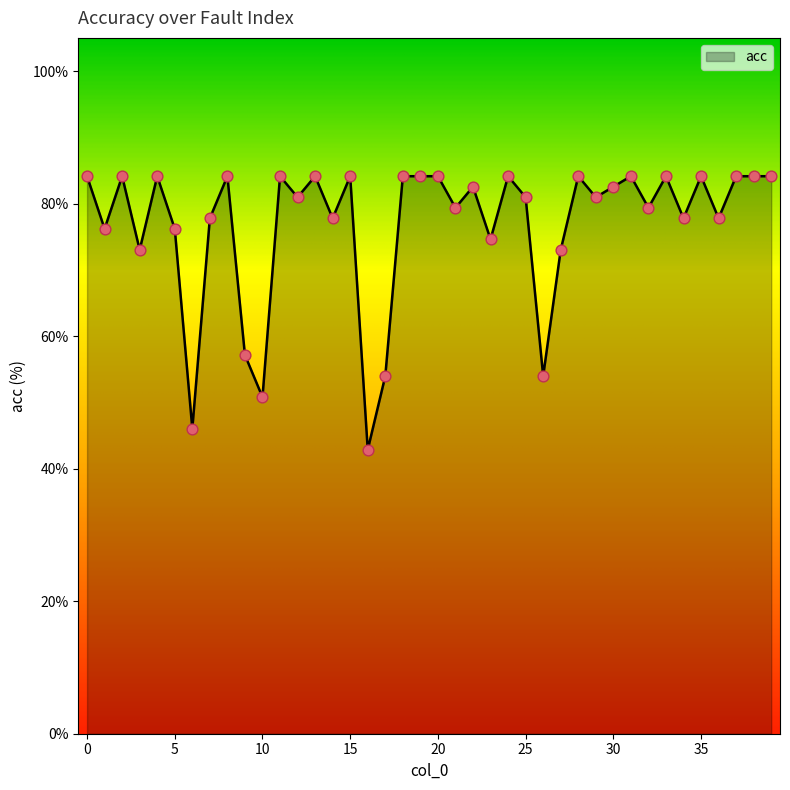

What is the difference between the maximum and minimum values?

41.3